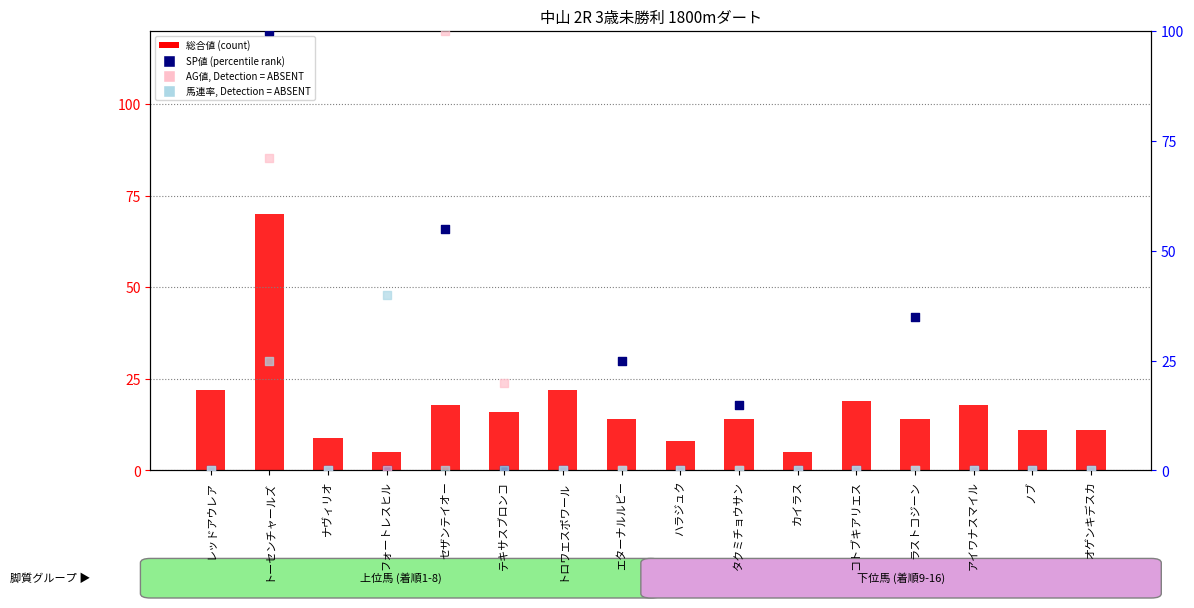

Which series contains the lowest Y value?

SP値 (percentile rank)